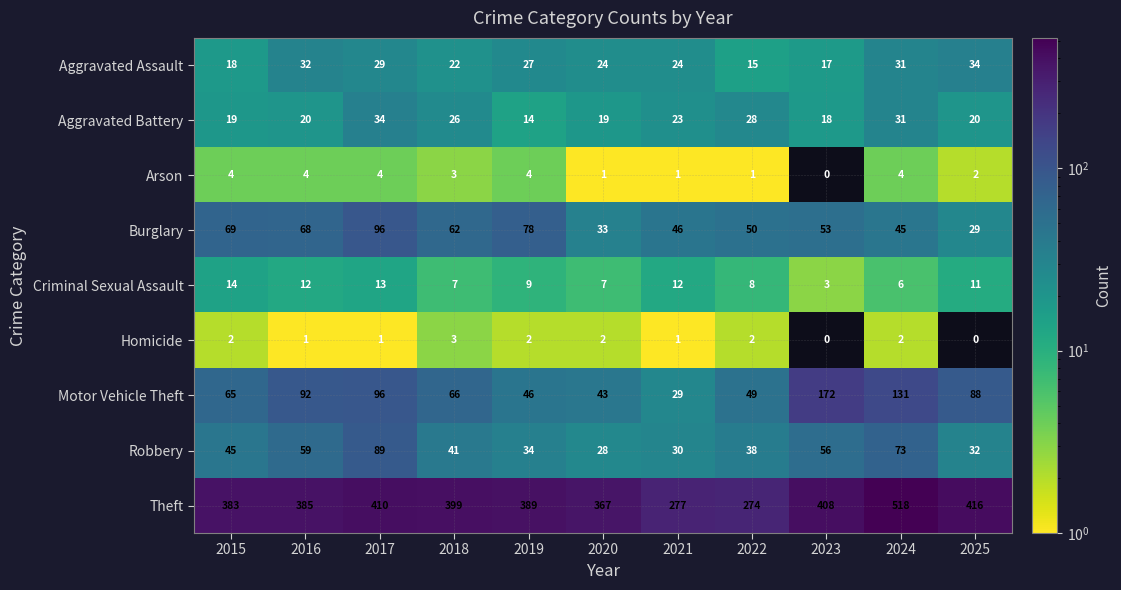

Which series has the largest total across all categories?

Theft